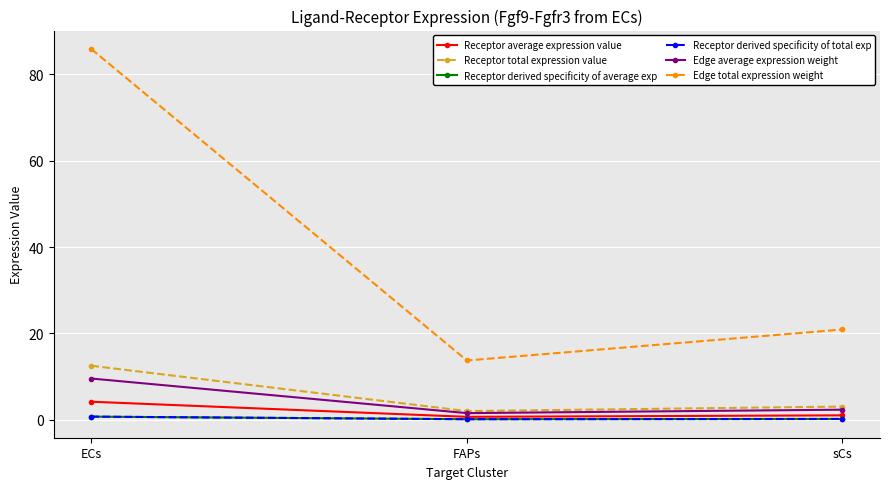

What is the difference between the Receptor total expression value values at FAPs and ECs?

10.5